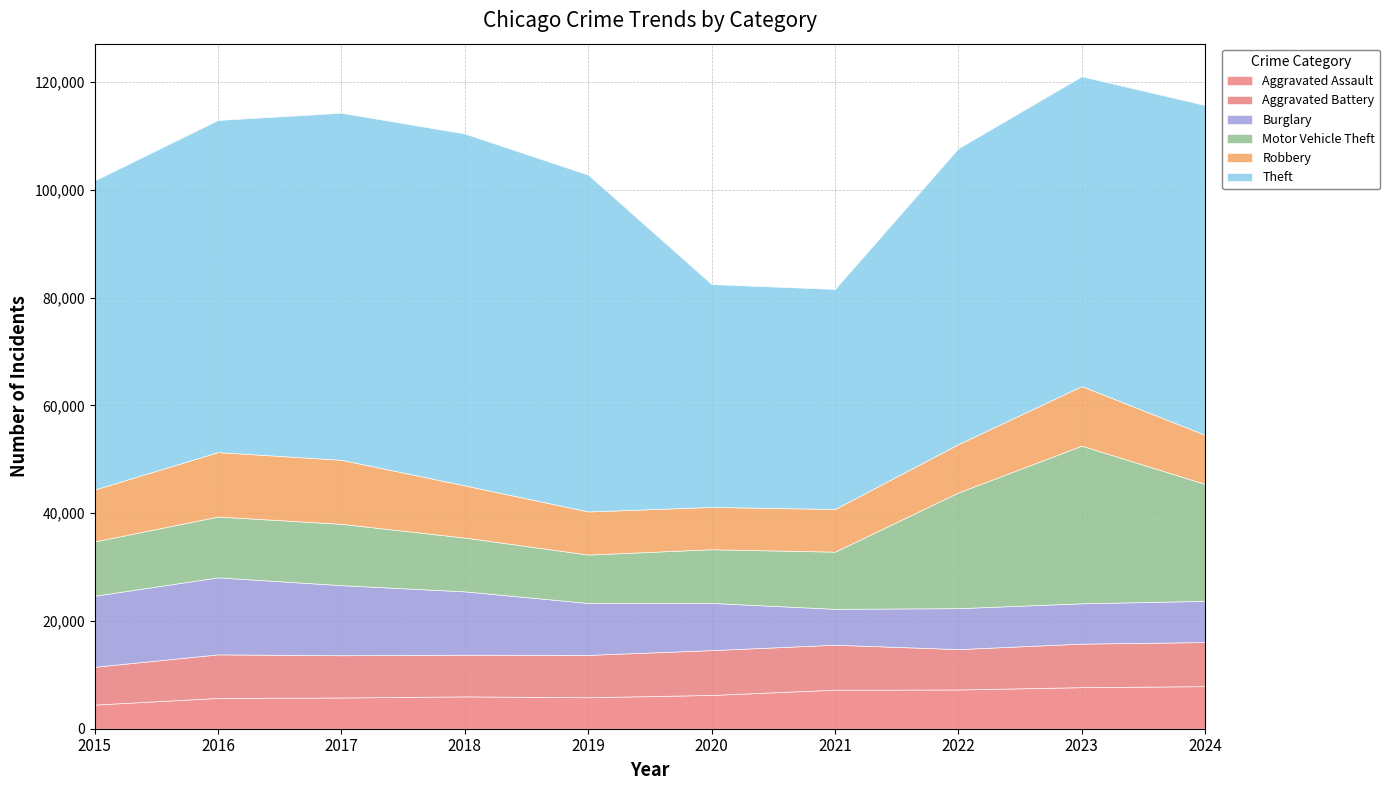

What is the sum of the Aggravated Assault values at 2021 and 2023?

14954